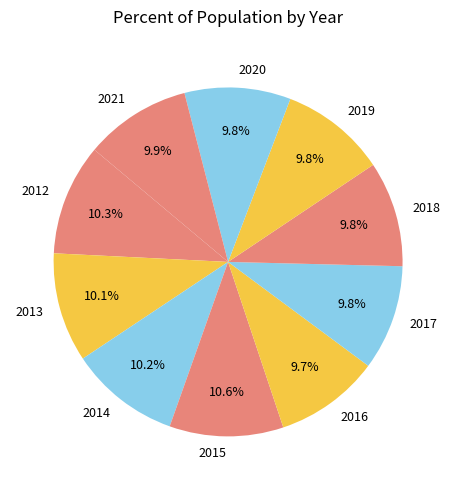

The 2015 slice represents 11% of the pie. True or false?

True